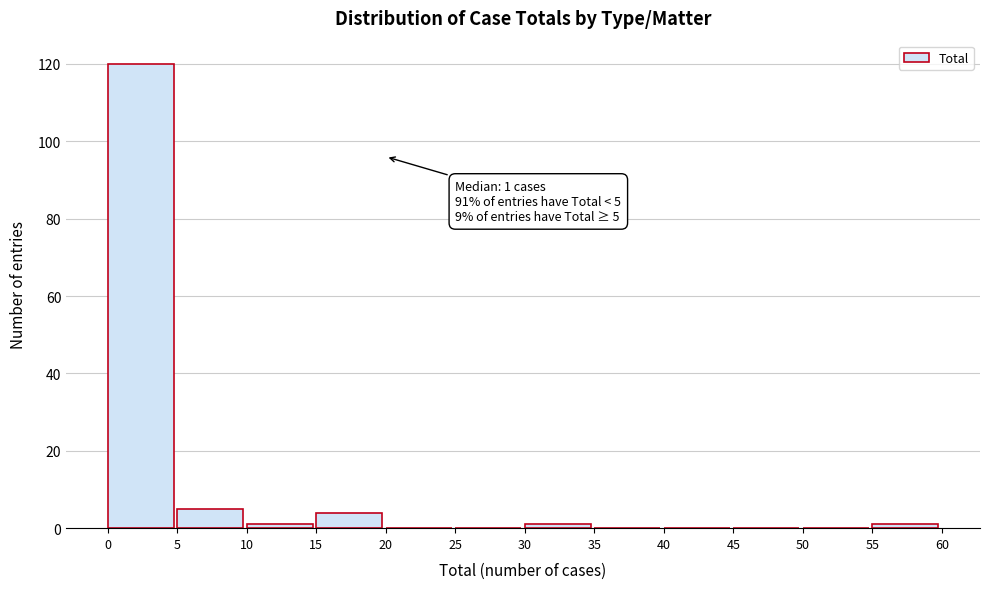

Which range on the x-axis has the tallest bar?

0 to 5